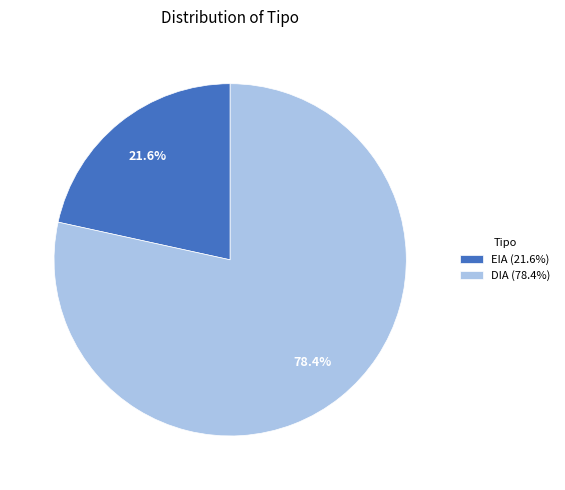

Between EIA and DIA, which is larger?

DIA